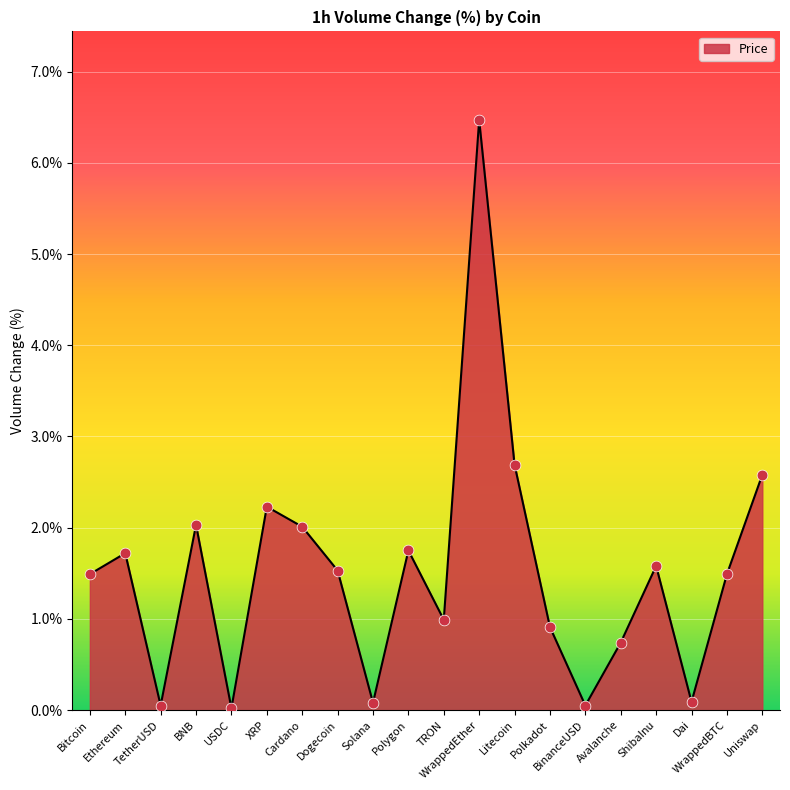

Between BinanceUSD and ShibaInu, which is larger?

ShibaInu